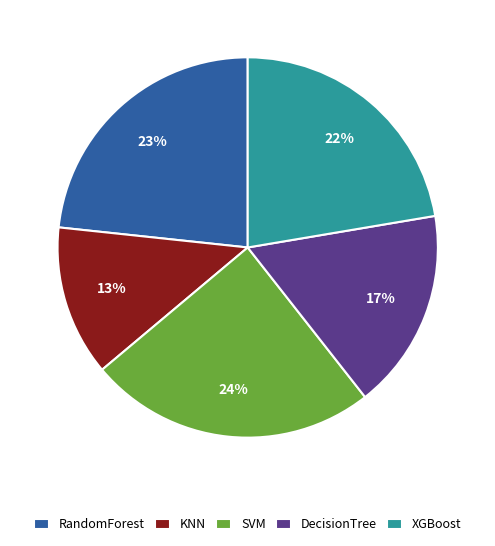

Is the sum of XGBoost and SVM greater than half?

No